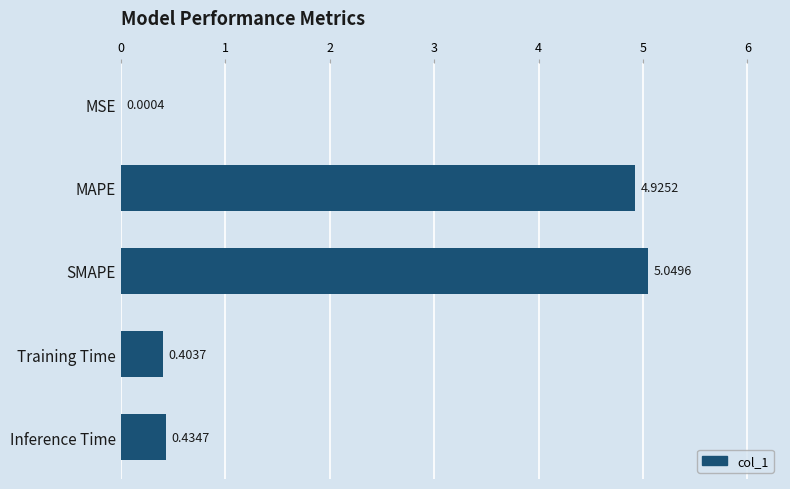

At which label is the value closest to 2?

Inference Time